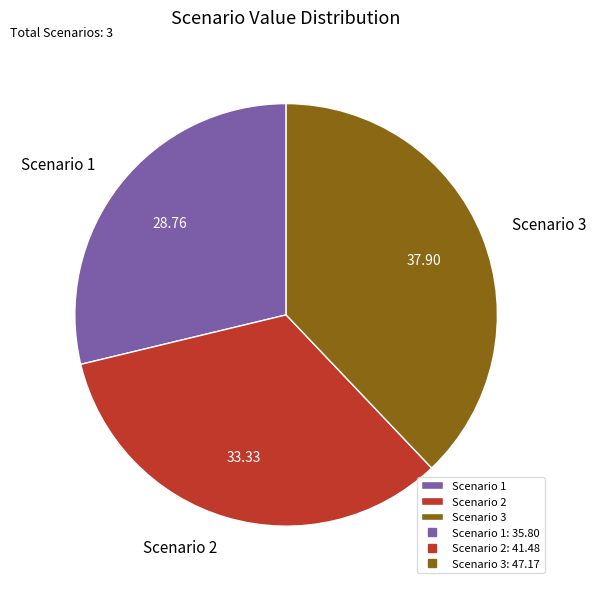

Combined, do Scenario 3 and Scenario 2 account for over 50%?

Yes